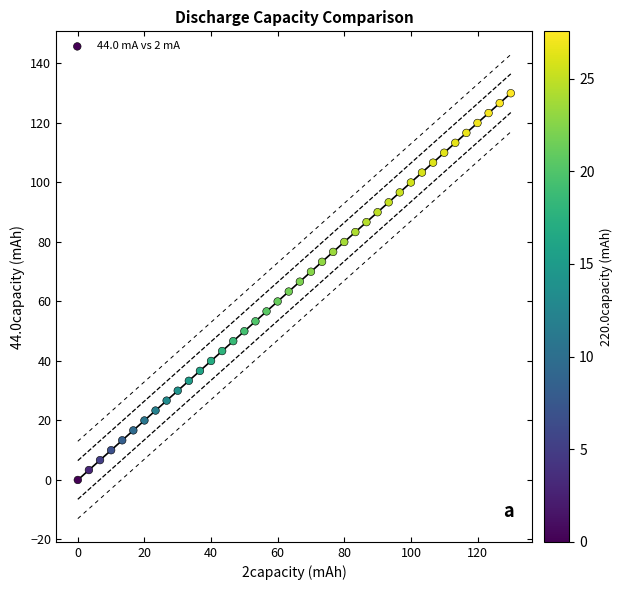

What is the range of Y values (max minus min)?

130.0